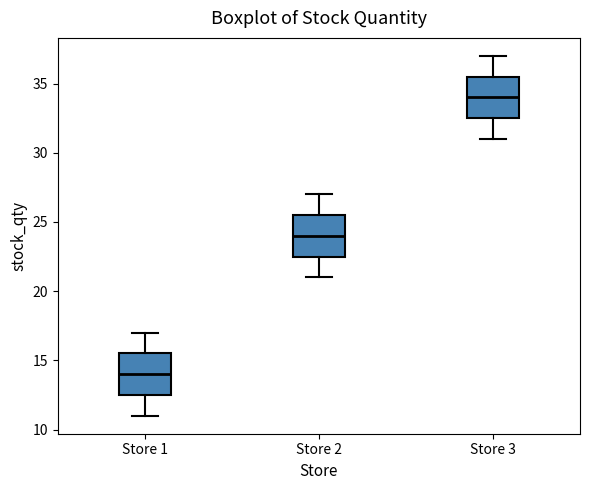

Reading left to right, read every box against the y-axis: the position of its median line, the range the box covers, and the ends of its whiskers. The values are not printed on the chart, so give them approximately, as read against the axis.

Store 1: median 14.0, box 12.5 to 15.5, whiskers 11.0 to 17.0
Store 2: median 24.0, box 22.5 to 25.5, whiskers 21.0 to 27.0
Store 3: median 34.0, box 32.5 to 35.5, whiskers 31.0 to 37.0